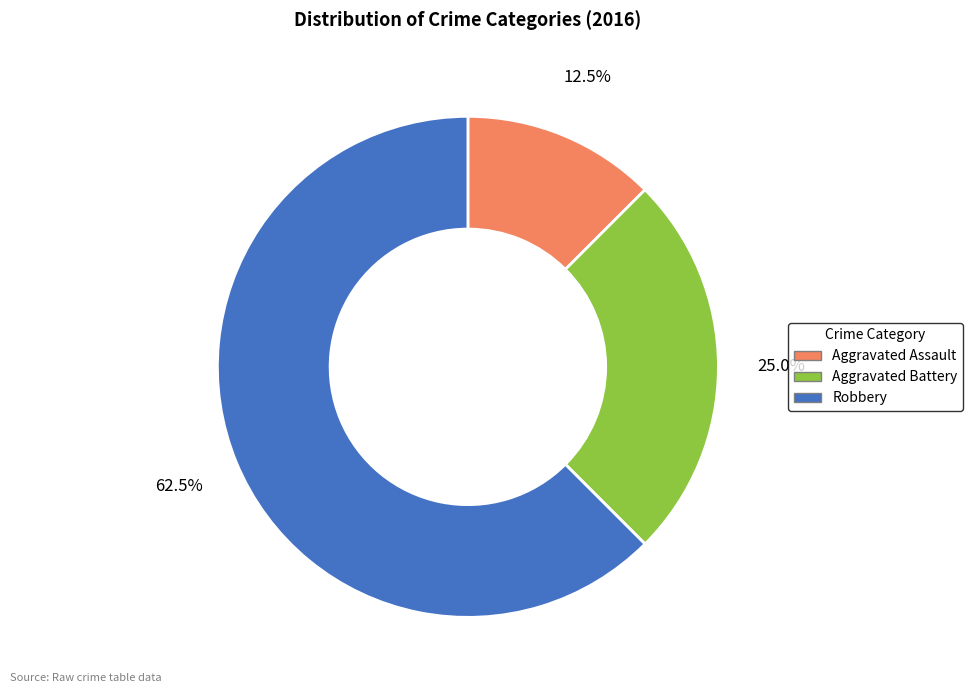

What is the total percentage of Aggravated Assault and Robbery?

75.0%